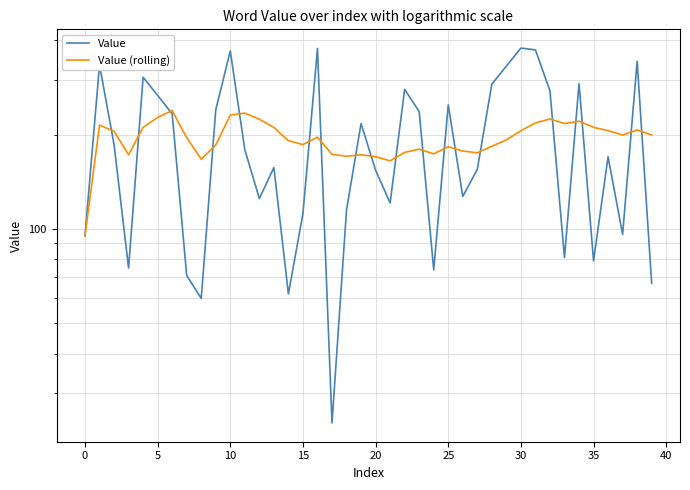

Does the chart display data point markers on the line(s)?

No